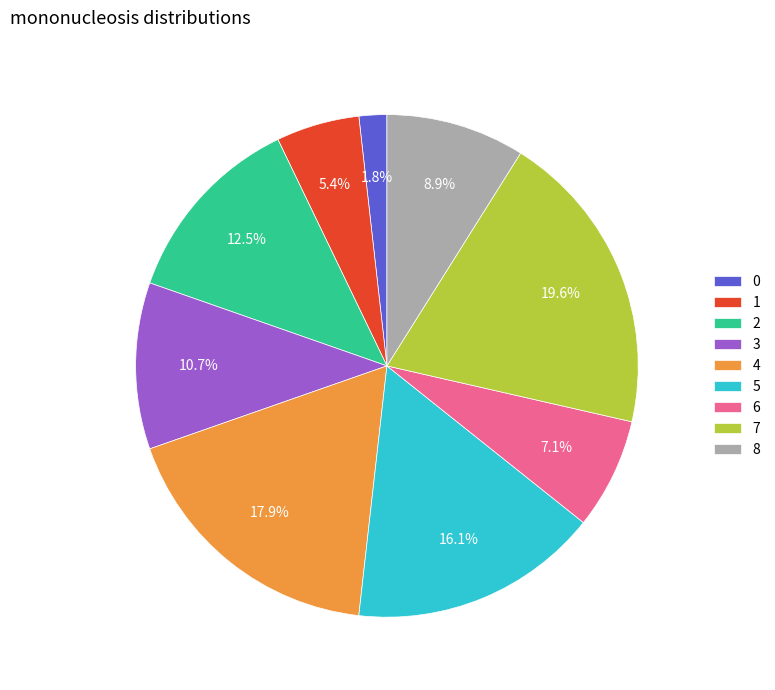

Count the number of slices in the pie.

9